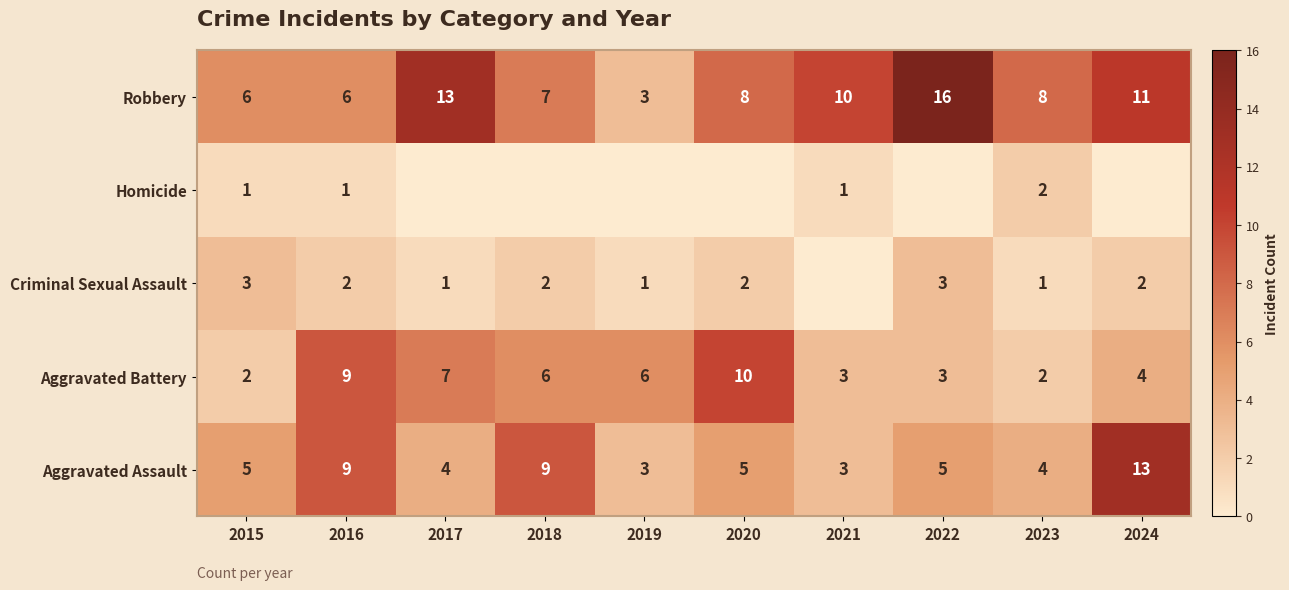

Rank the categories by Aggravated Battery value from highest to lowest.

2020, 2016, 2017, 2018, 2019, 2024, 2021, 2022, 2015, 2023